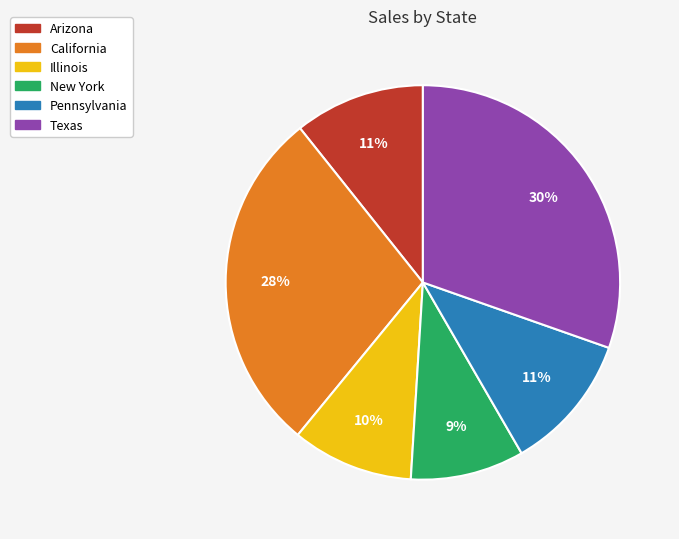

Which has a higher value, New York or Pennsylvania?

Pennsylvania